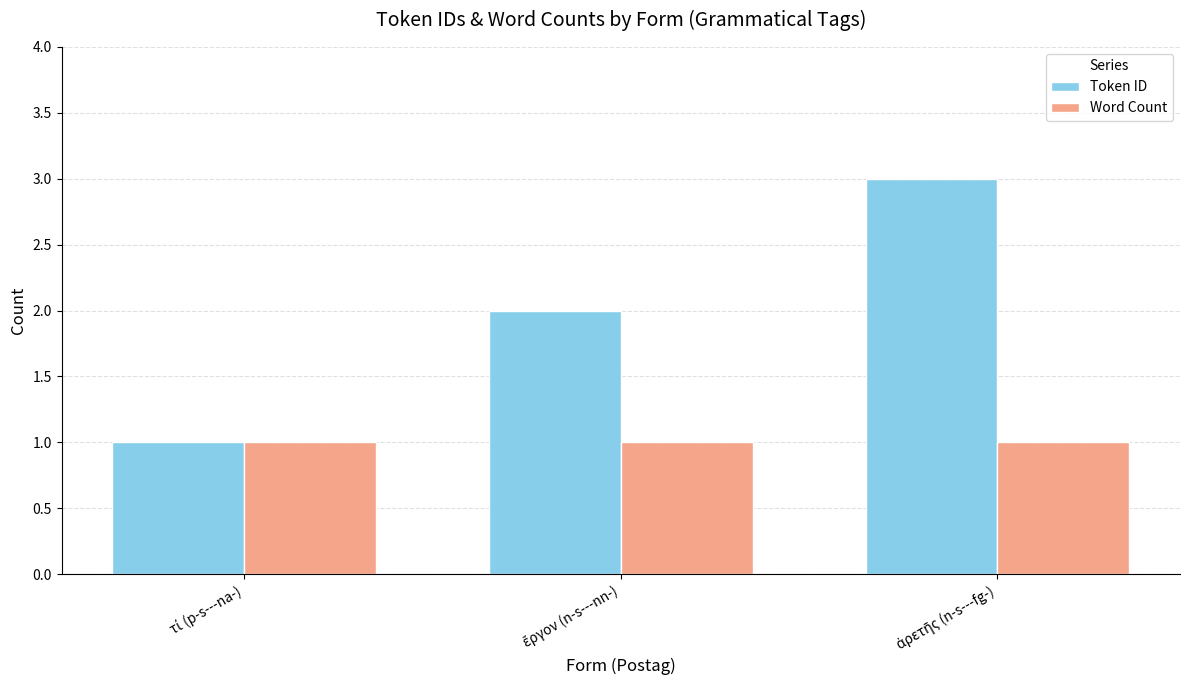

Which series has the largest total across all categories?

Token ID